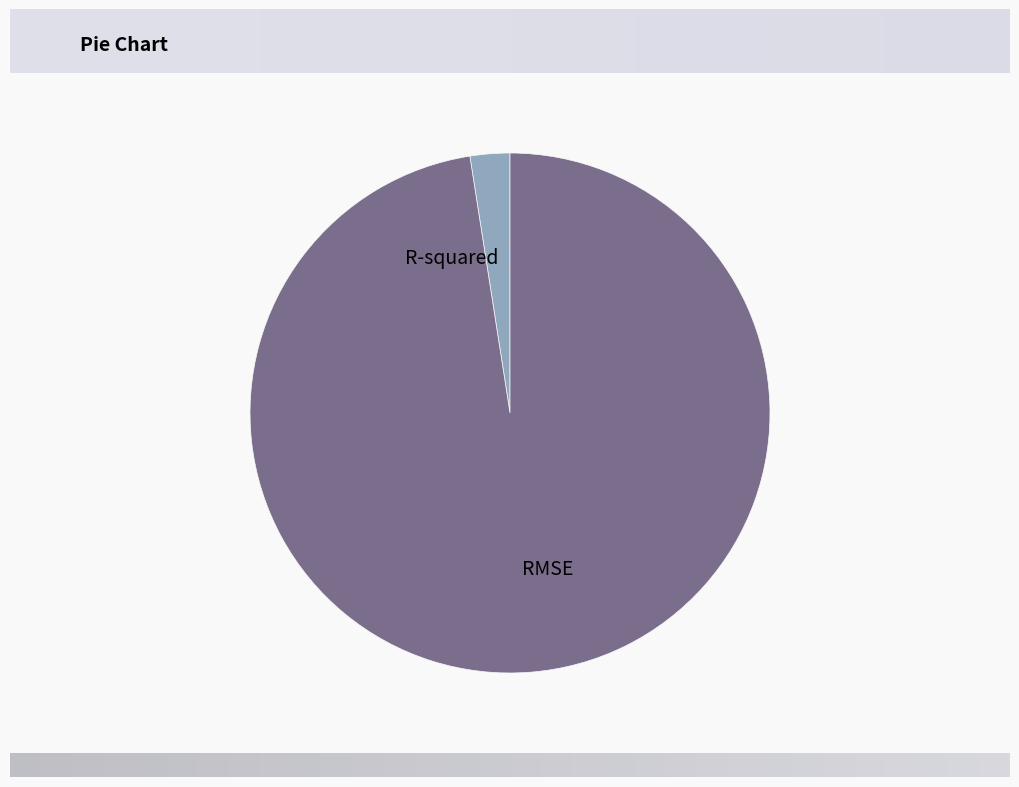

Which slice is the smallest?

R-squared